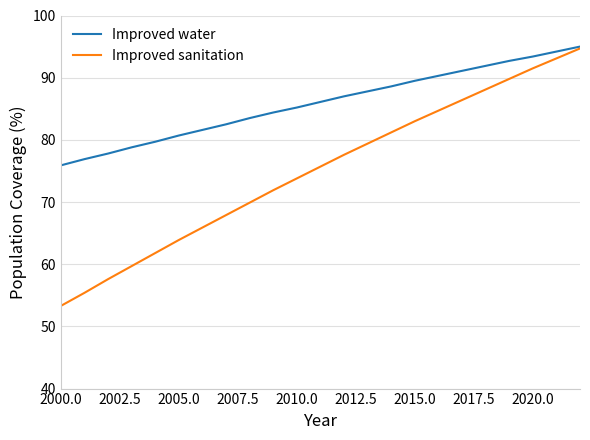

Does the chart have visible grid lines?

Yes